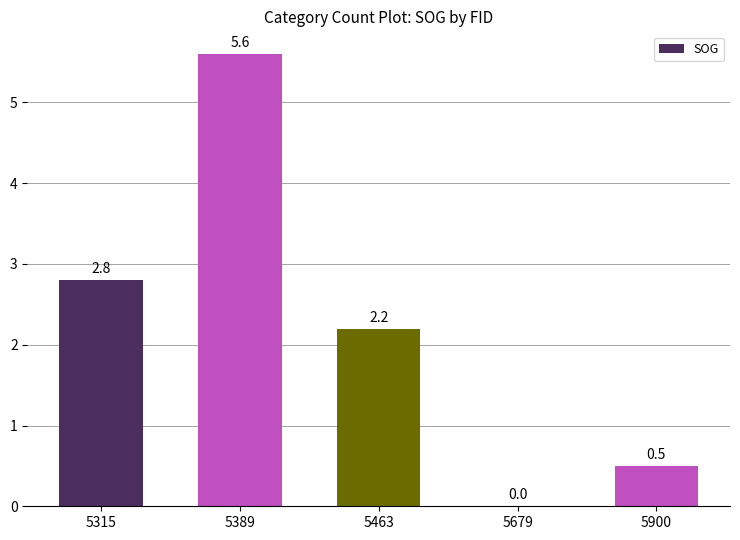

Between 5900 and 5679, which is larger?

5900